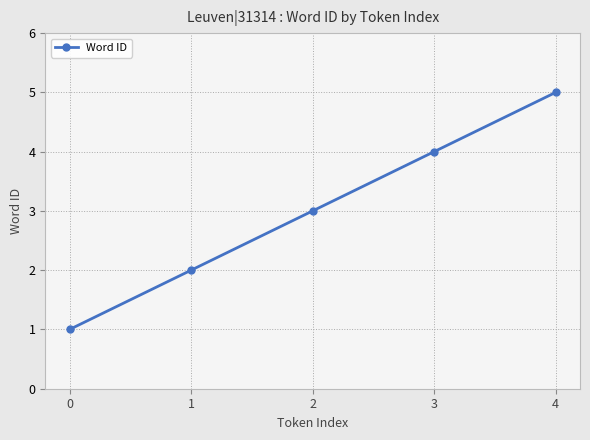

Is it true that the value at 1 is 2?

True